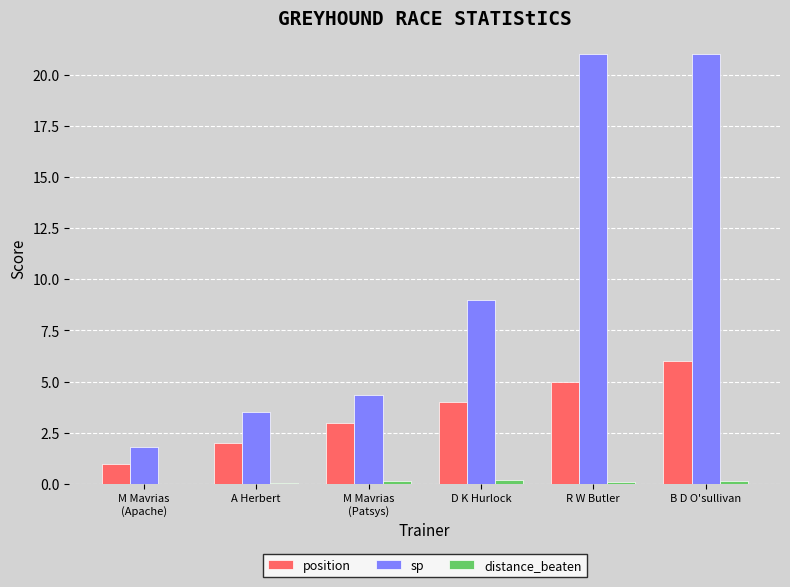

Are the bars horizontal?

No